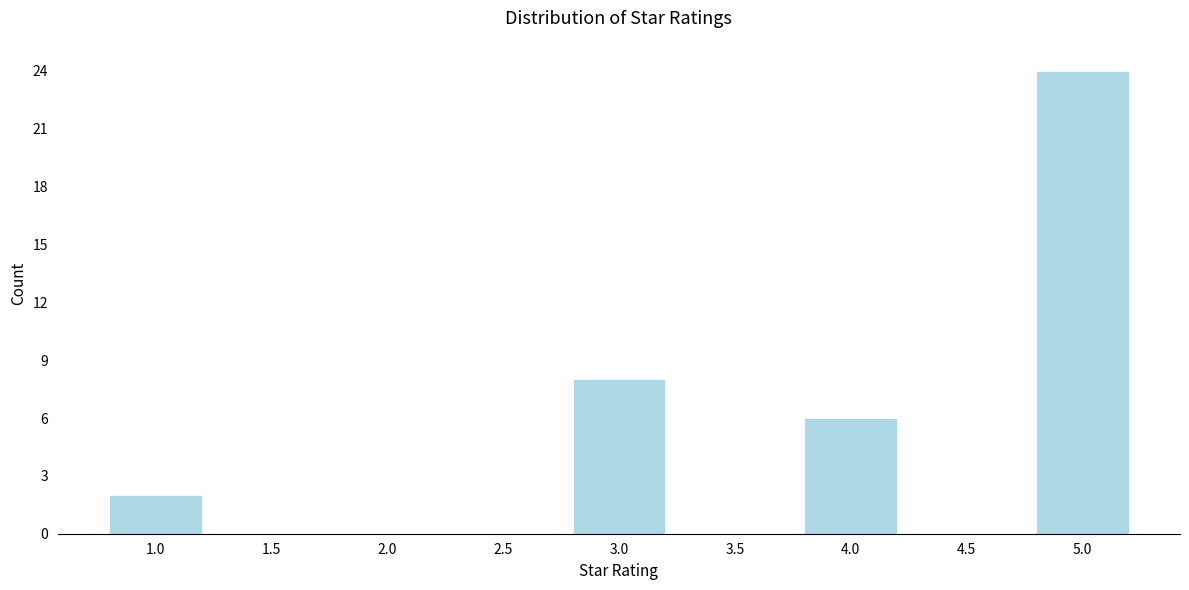

Reading left to right, extract all data points from this chart.

1.0=2	1.5=0	2.0=0	2.5=0	3.0=8	3.5=0	4.0=6	4.5=0	5.0=24